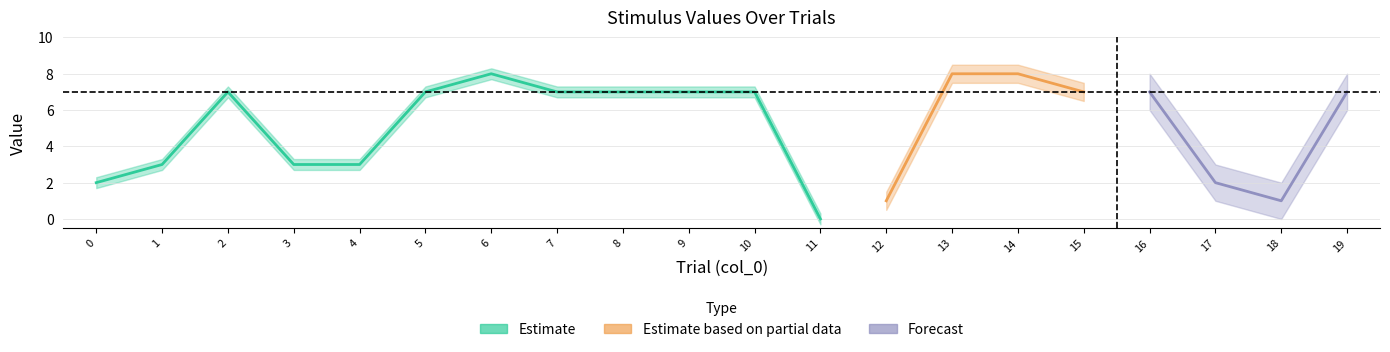

Between 15 and 4, which is larger?

15